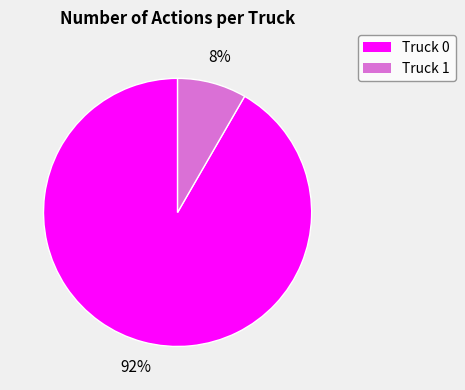

Between Truck 0 and Truck 1, which is larger?

Truck 0